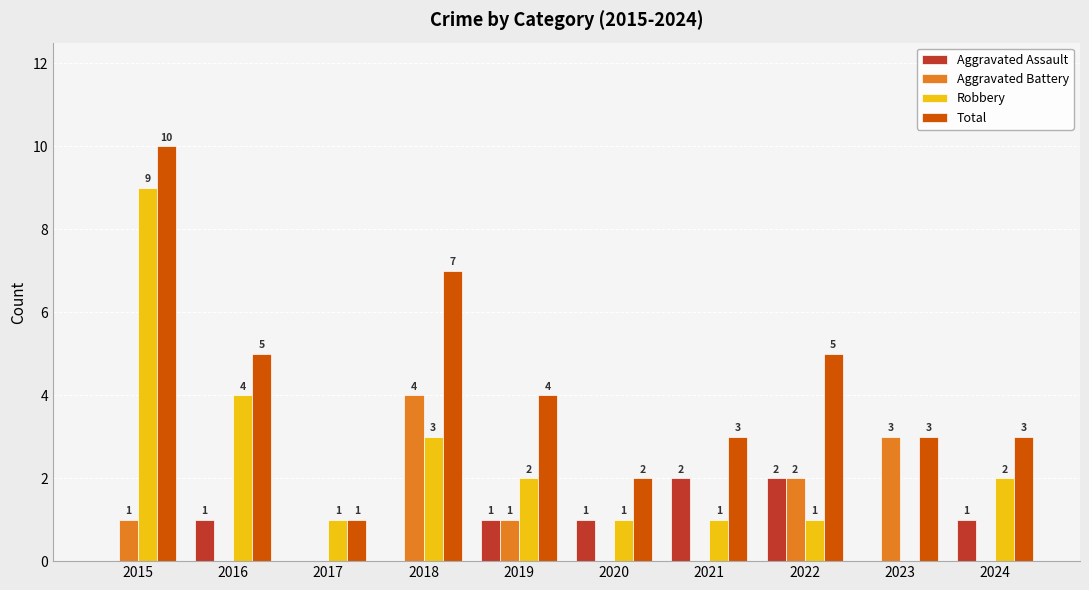

Which category has the highest value in the Total series?

2015